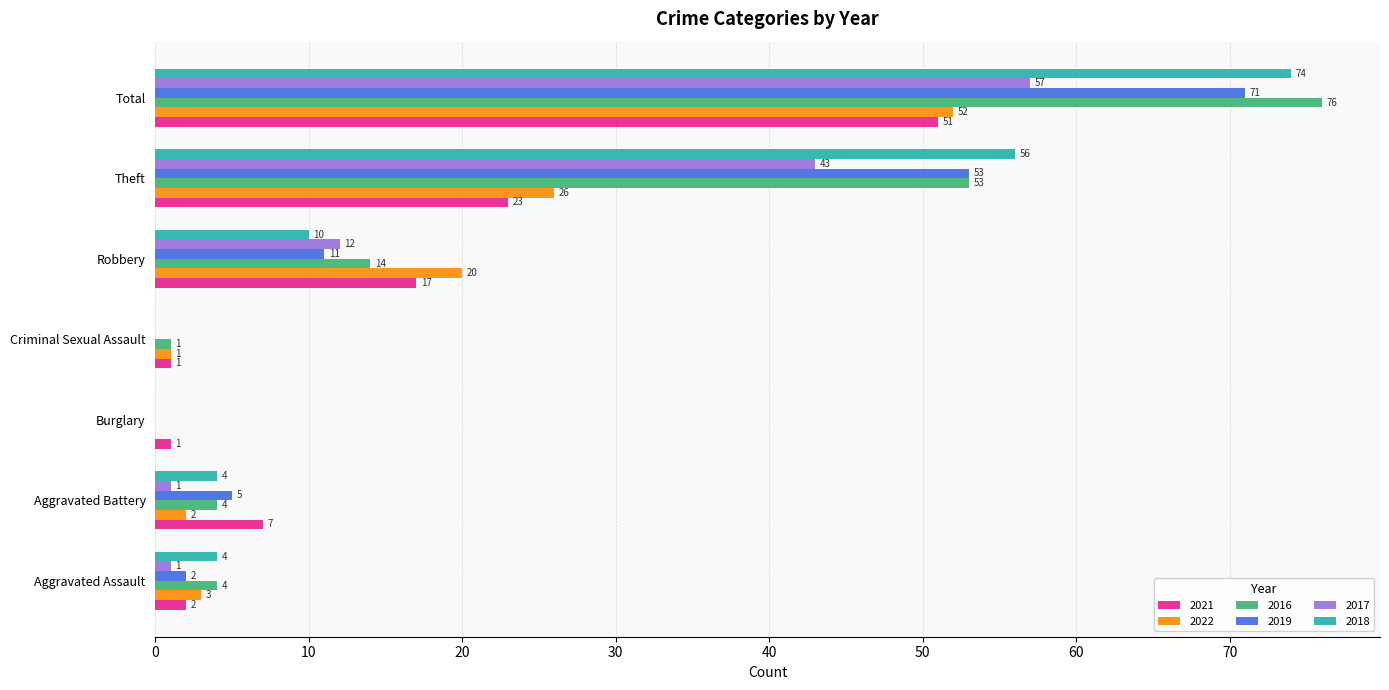

How many series are shown in this chart?

6